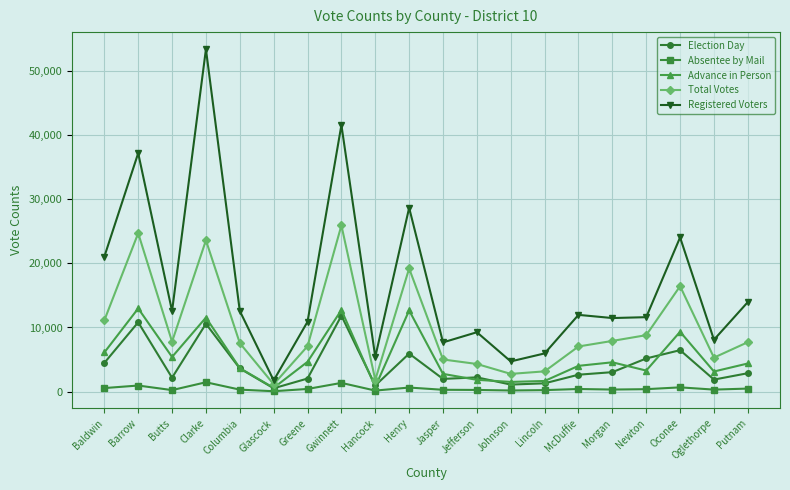

Which series has the widest spread of values?

Registered Voters